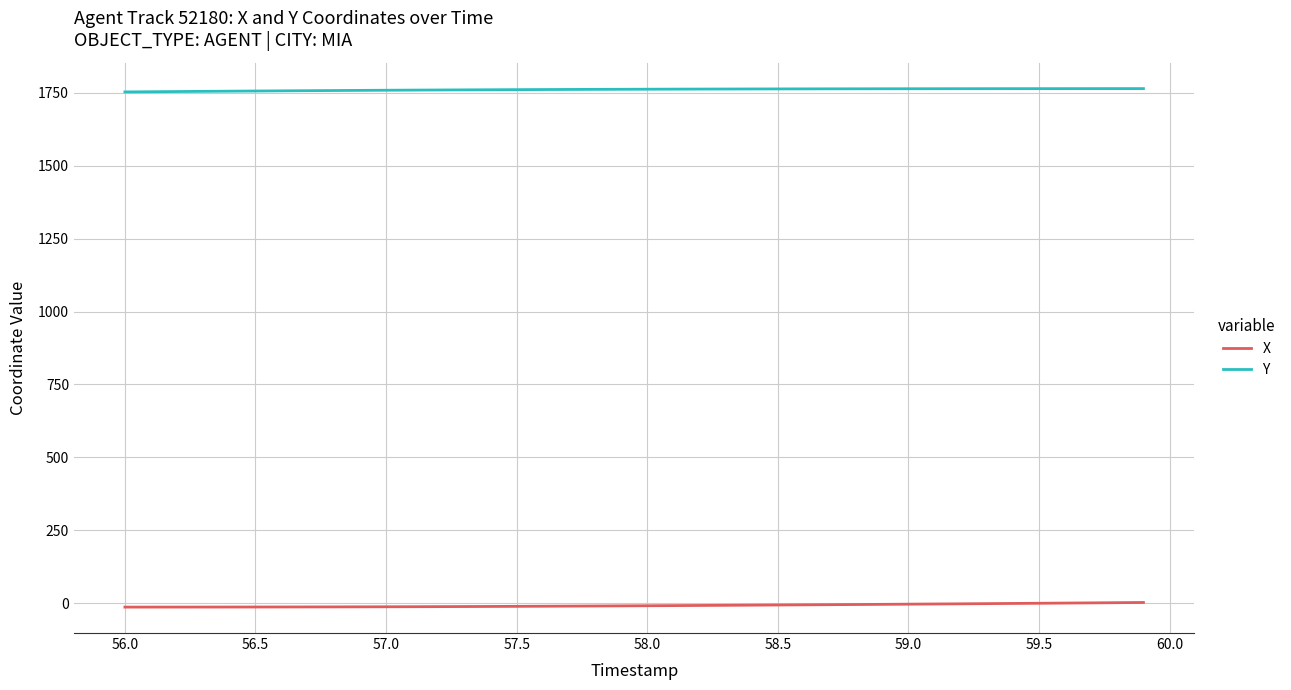

What is the maximum value shown in the chart?

1764.3